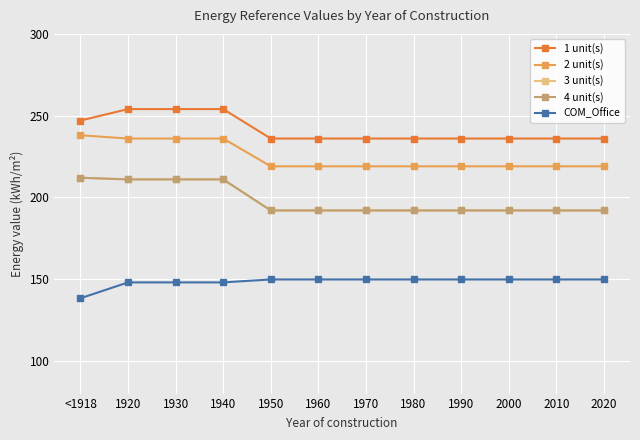

Is it true that 2 unit(s) equals 219.0 at 2010?

True